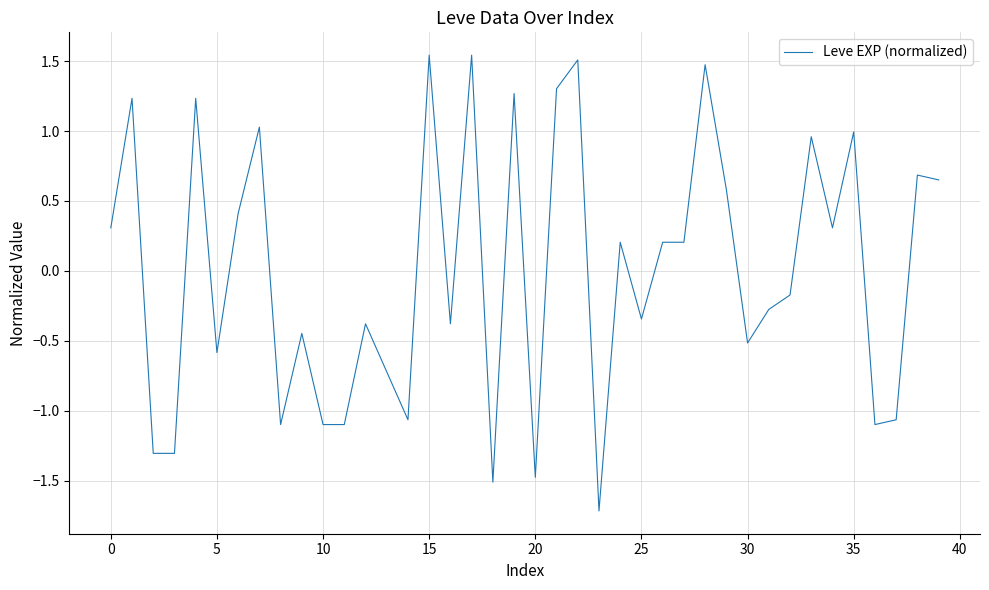

What is the minimum value shown in the chart?

-1.7